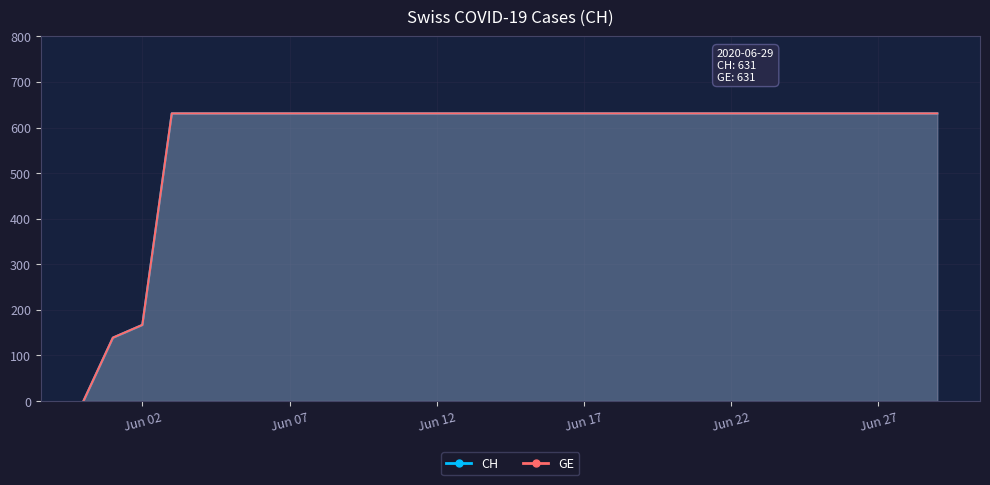

What is the sum of the CH values at 2020-06-13 and 2020-06-24?

1262